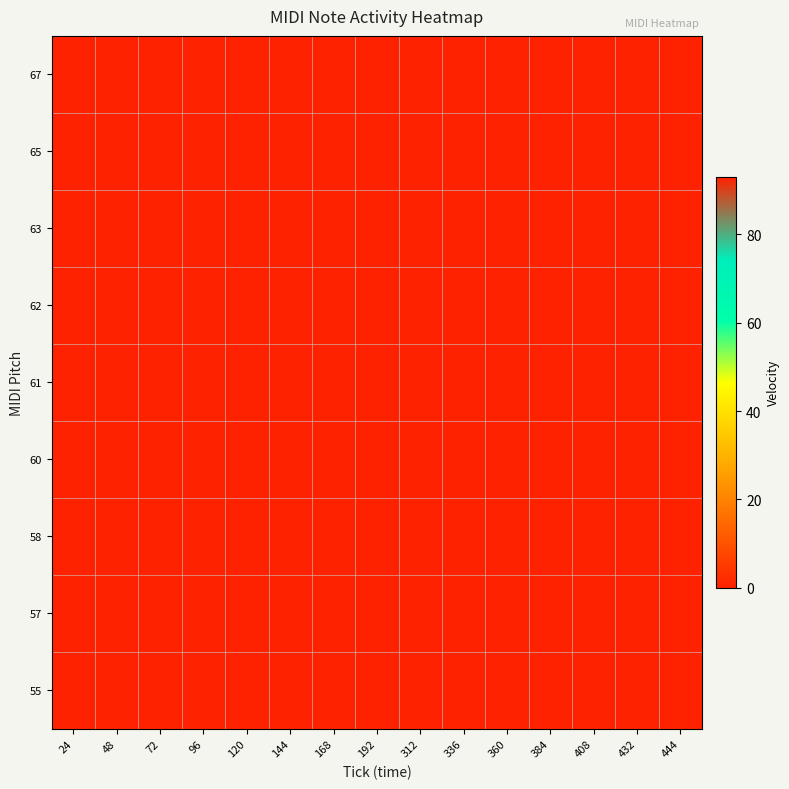

At 360, list the series in order from largest to smallest.

57, 55, 58, 60, 61, 62, 63, 65, 67